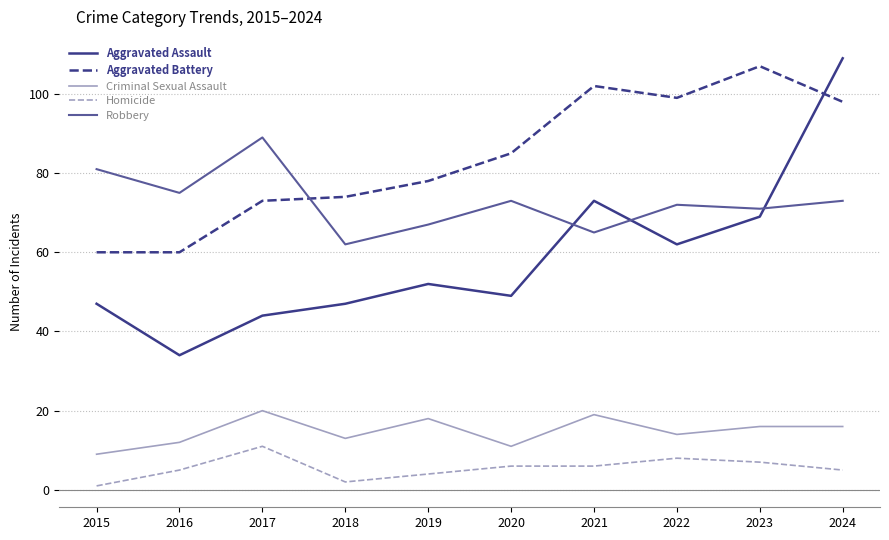

True or false: Aggravated Battery and Homicide intersect in this chart.

False